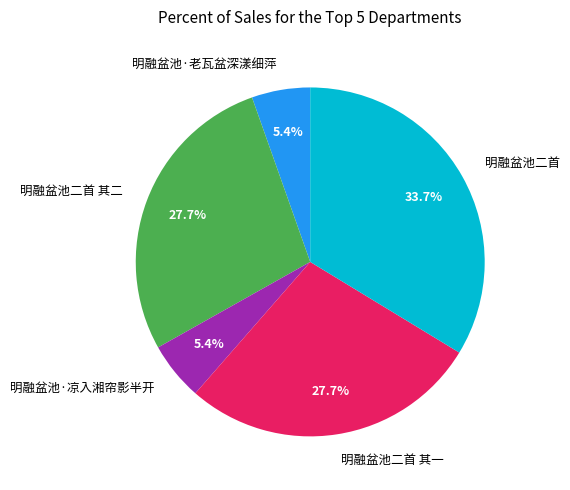

To the nearest percent, what is the combined percentage of 明融盆池·老瓦盆深漾细萍 and 明融盆池二首 其一?

33%